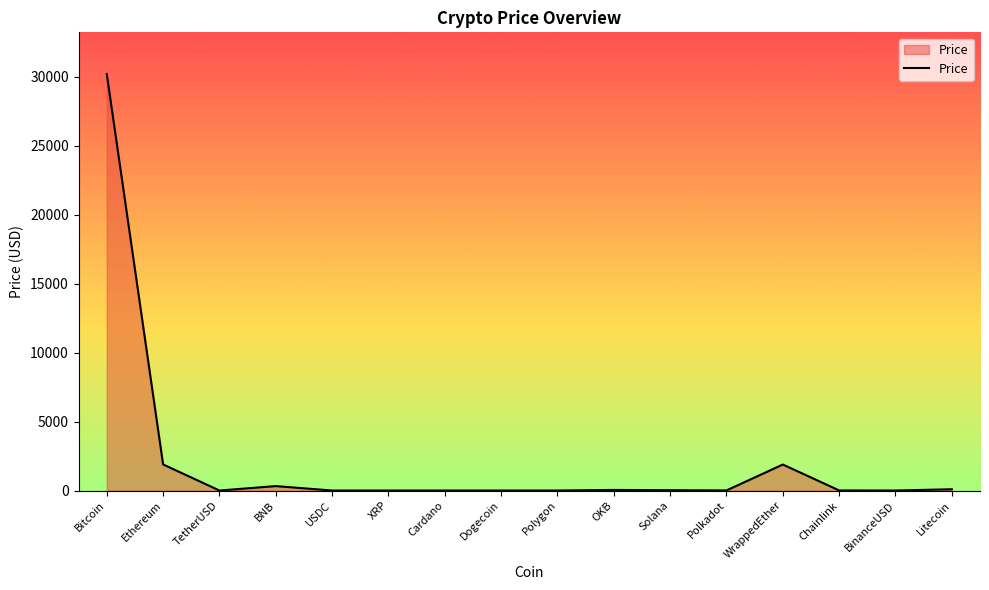

What value does the data have at Ethereum?

1891.5